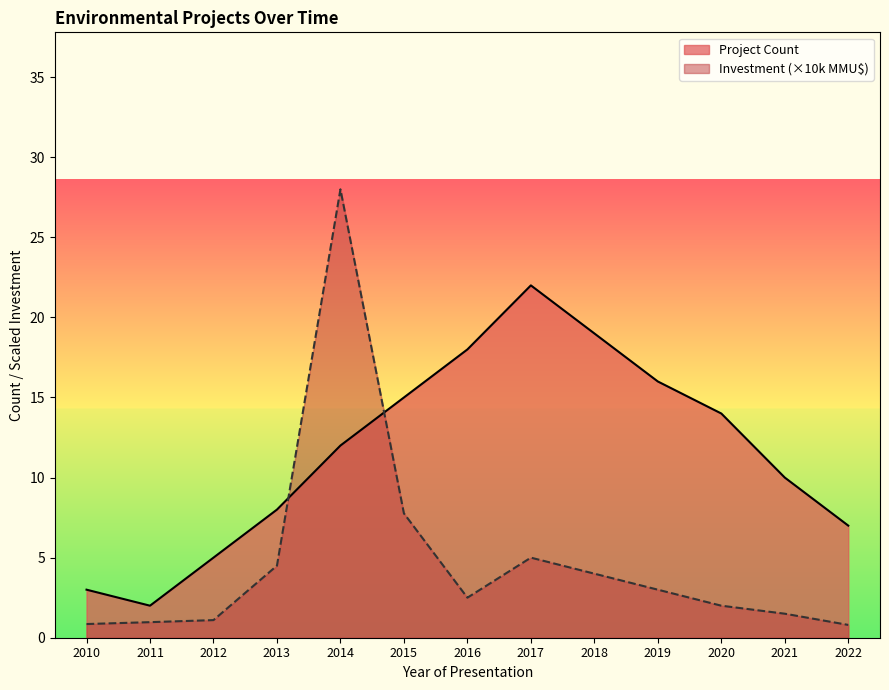

The Total Investment (MMU$) series shows 4.5 at 2013. True or false?

True